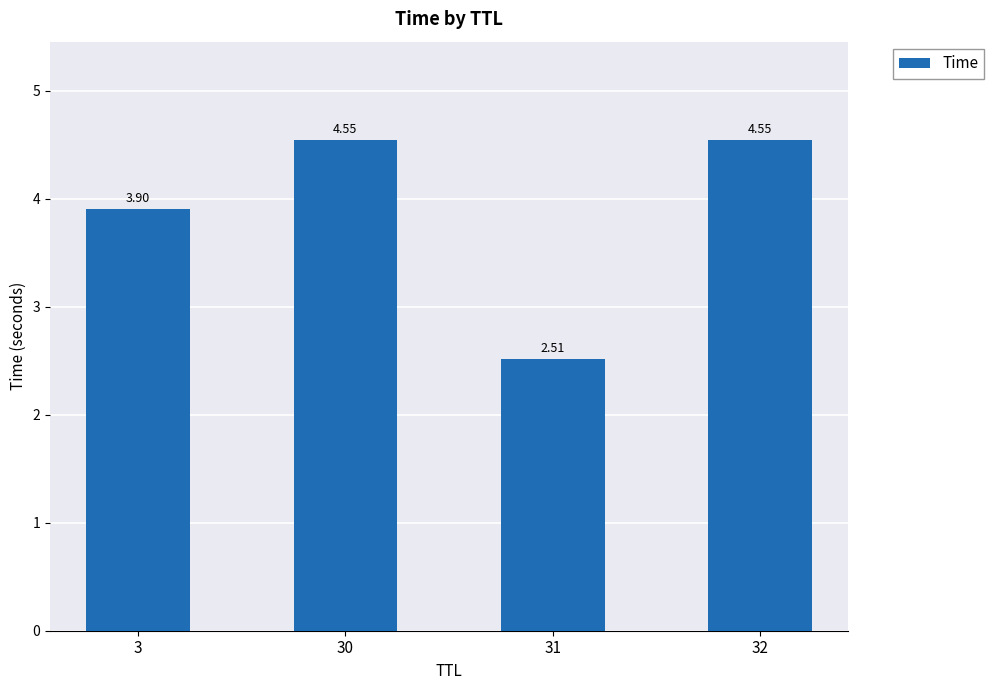

What is the change in value from 3 to 31?

-1.4